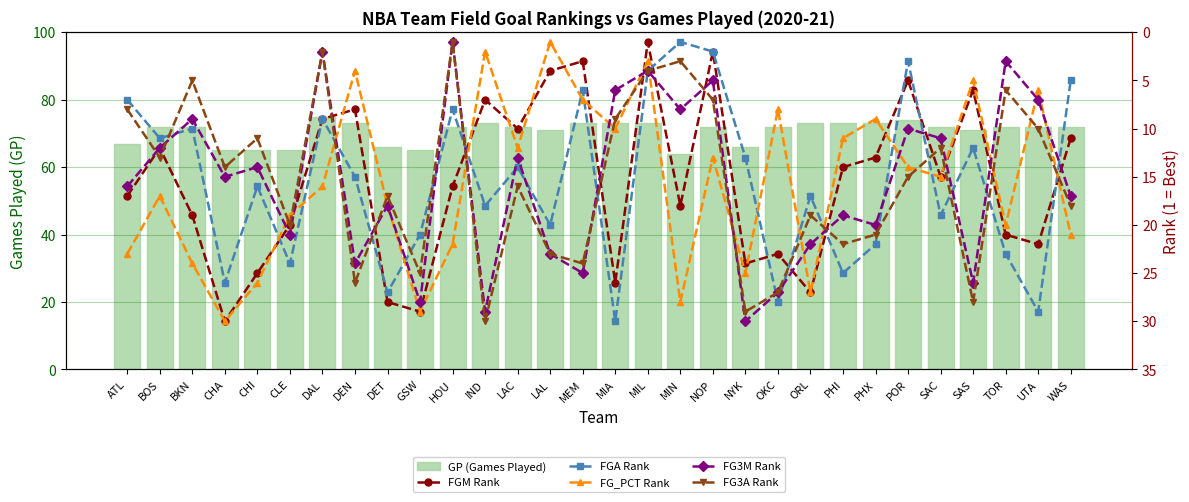

At which category does the chart reach its peak across all series?

DAL